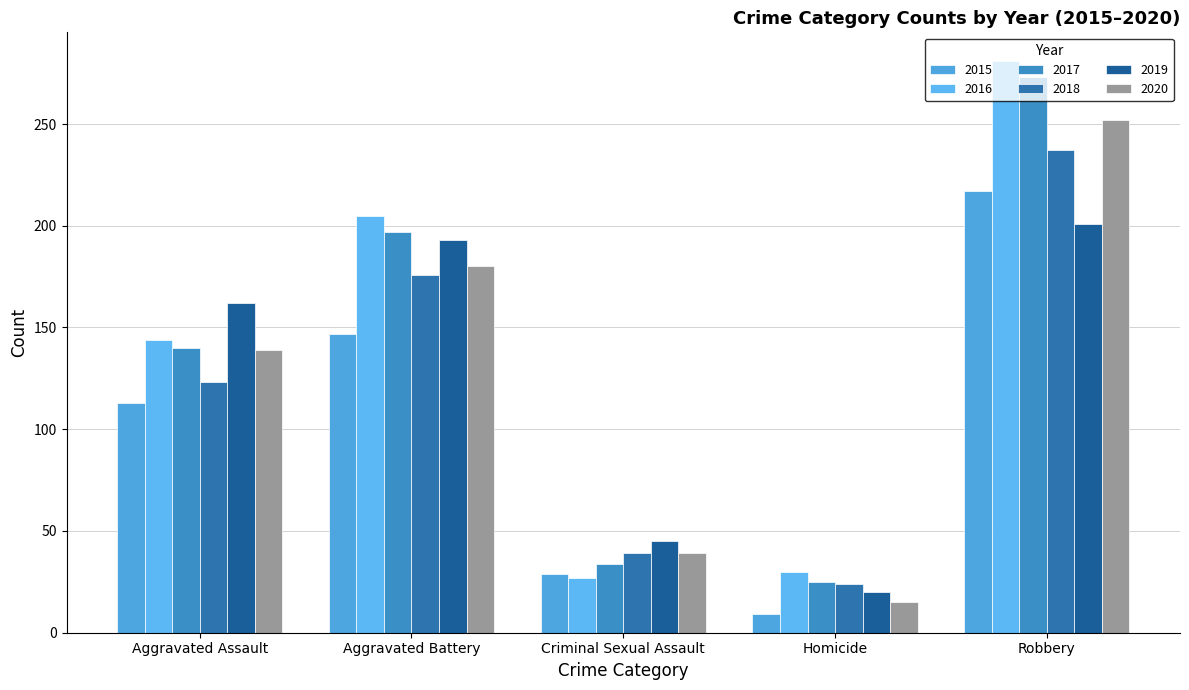

What is the value of the 2019 bar at the 5th from the left?

201